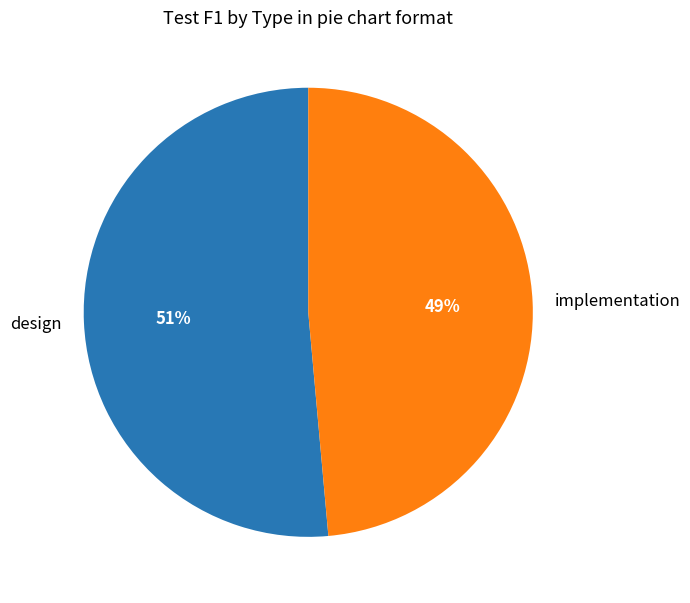

What is the smallest slice in the pie chart?

implementation